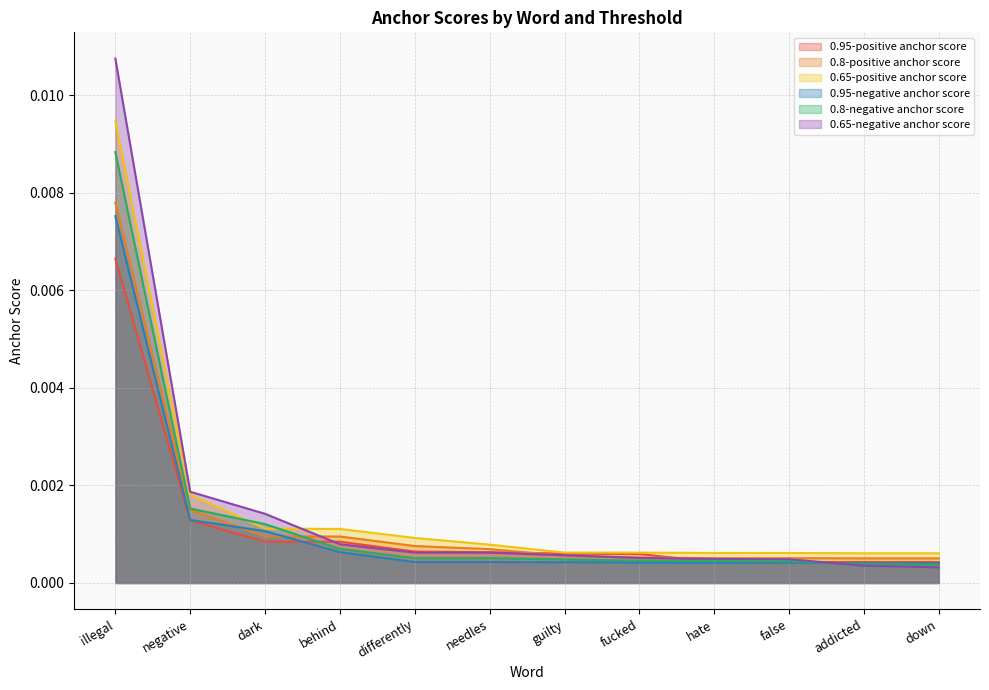

Which series has the largest total across all categories?

0.65-positive anchor score